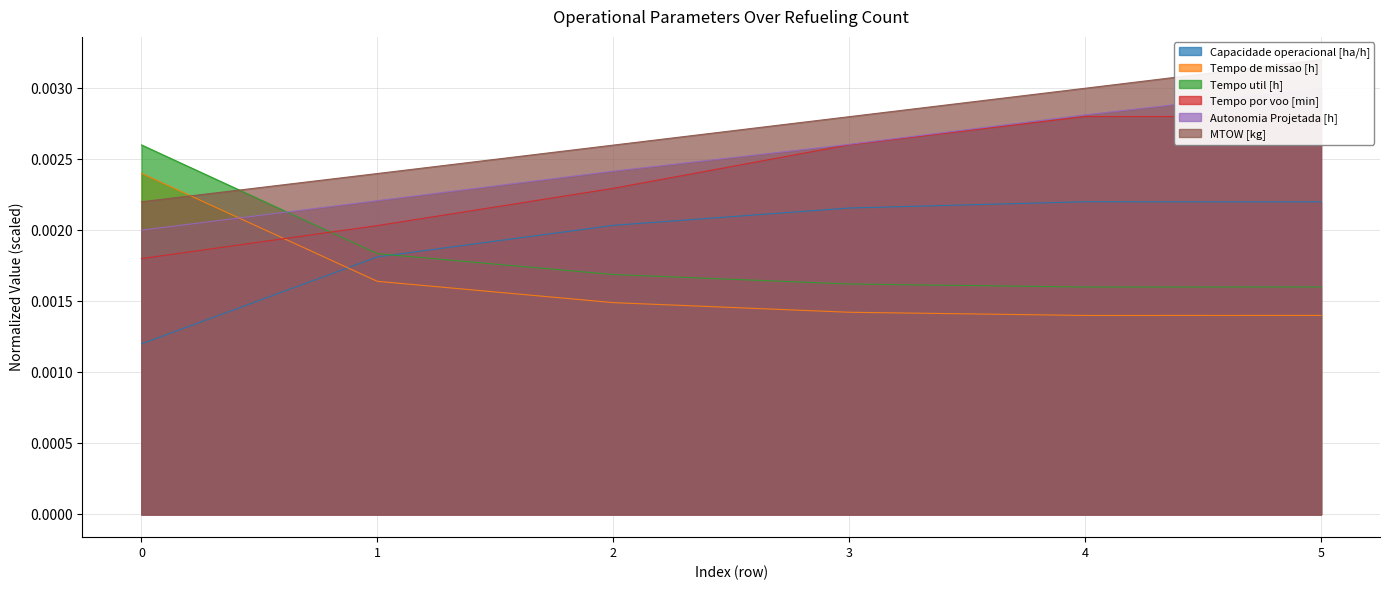

True or false: Tempo por voo [min] and Autonomia Projetada [h] cross at least once.

False